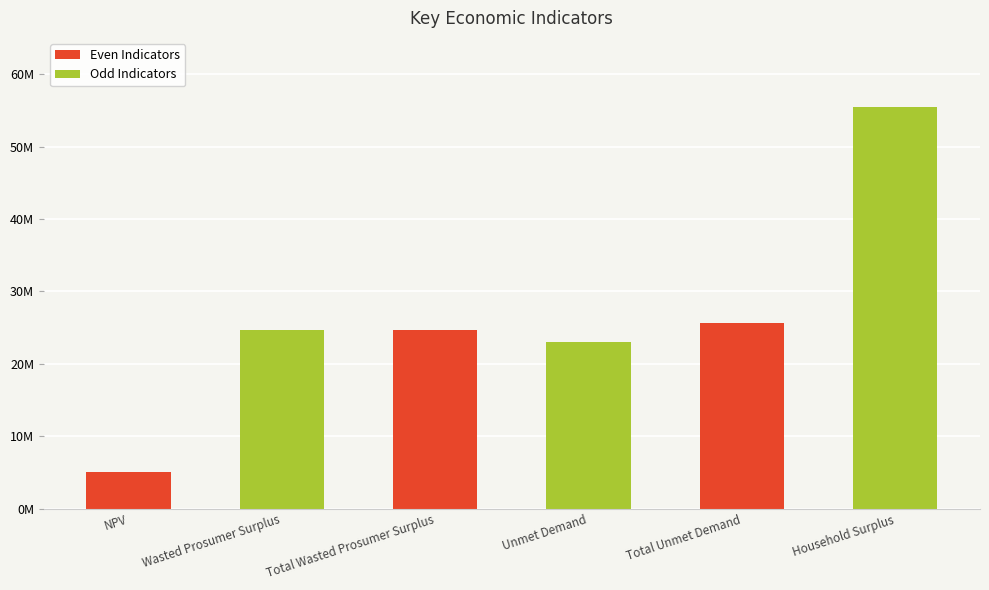

What is the label of the 5th bar from the right?

Wasted Prosumer Surplus